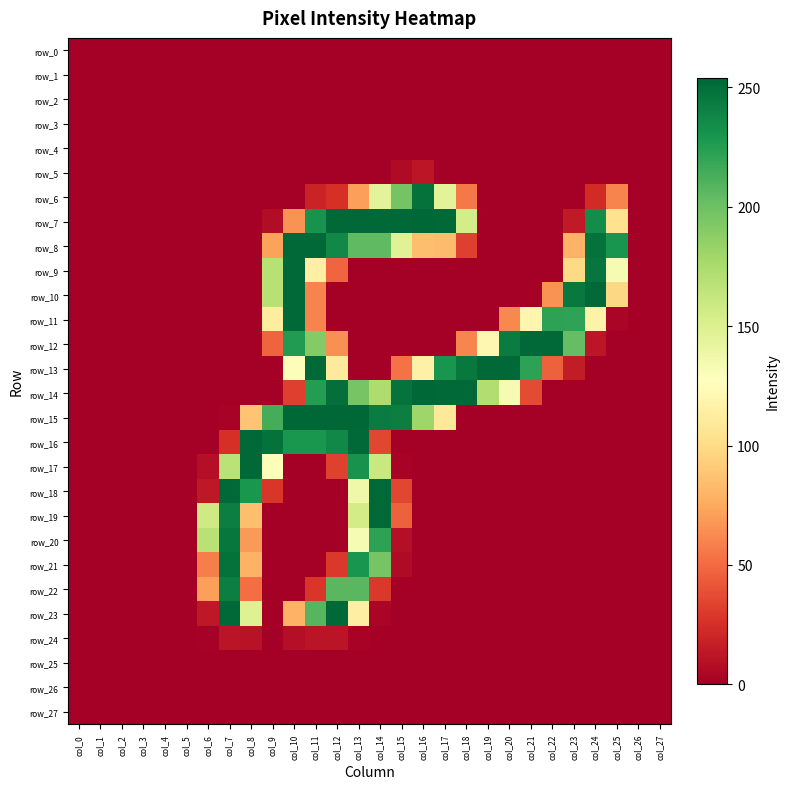

Which series has the largest total across all categories?

row_7